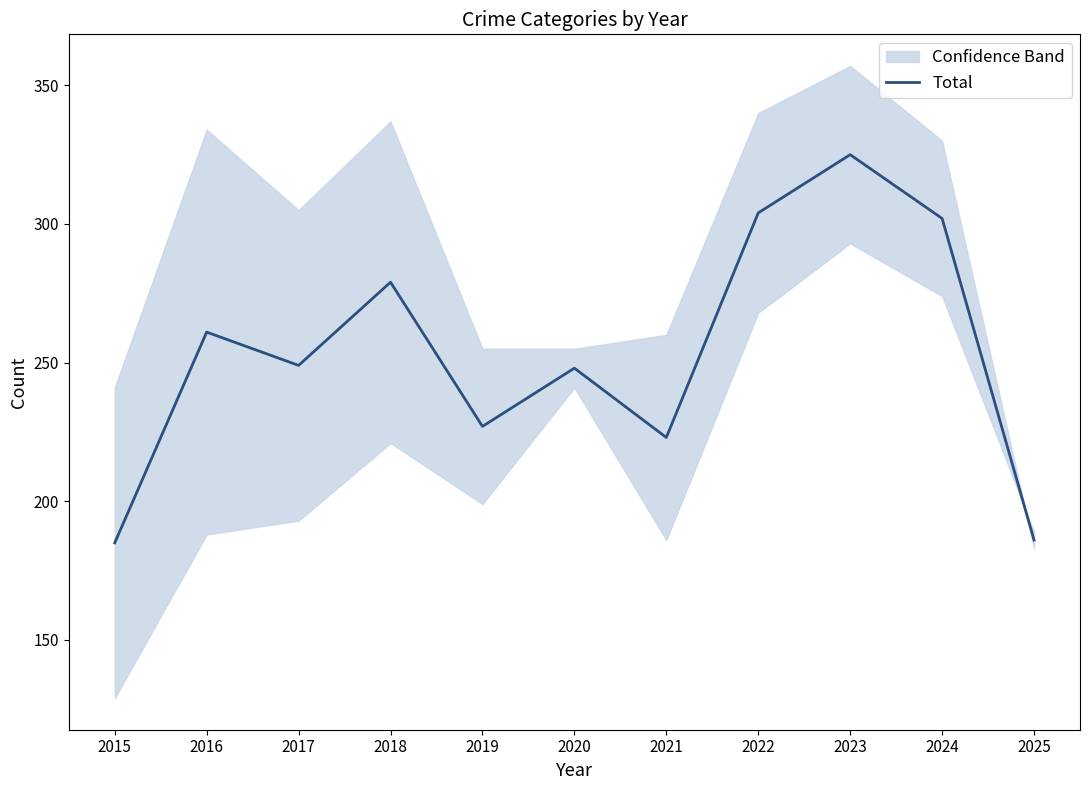

Reading left to right, transcribe all the data shown in this chart.

2015=185	2016=261	2017=249	2018=279	2019=227	2020=248	2021=223	2022=304	2023=325	2024=302	2025=186